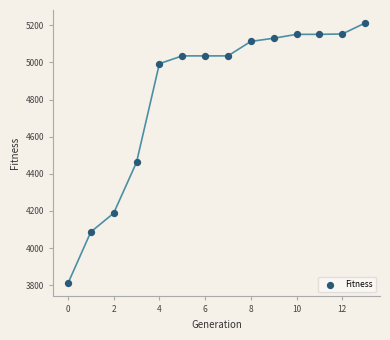

What is the range of Y values (max minus min)?

1402